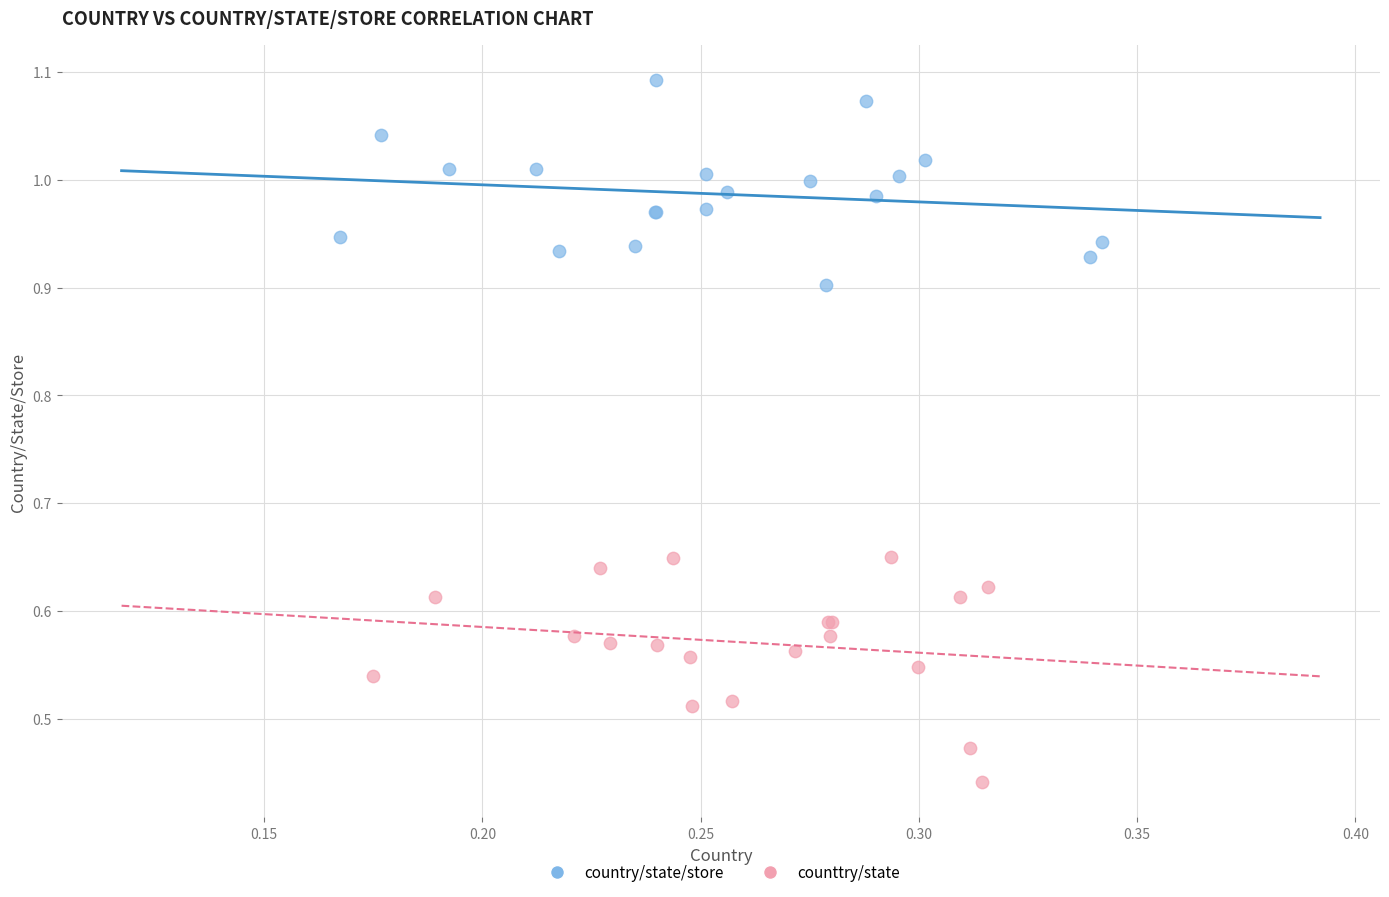

Which series reaches the maximum Y coordinate?

country/state/store